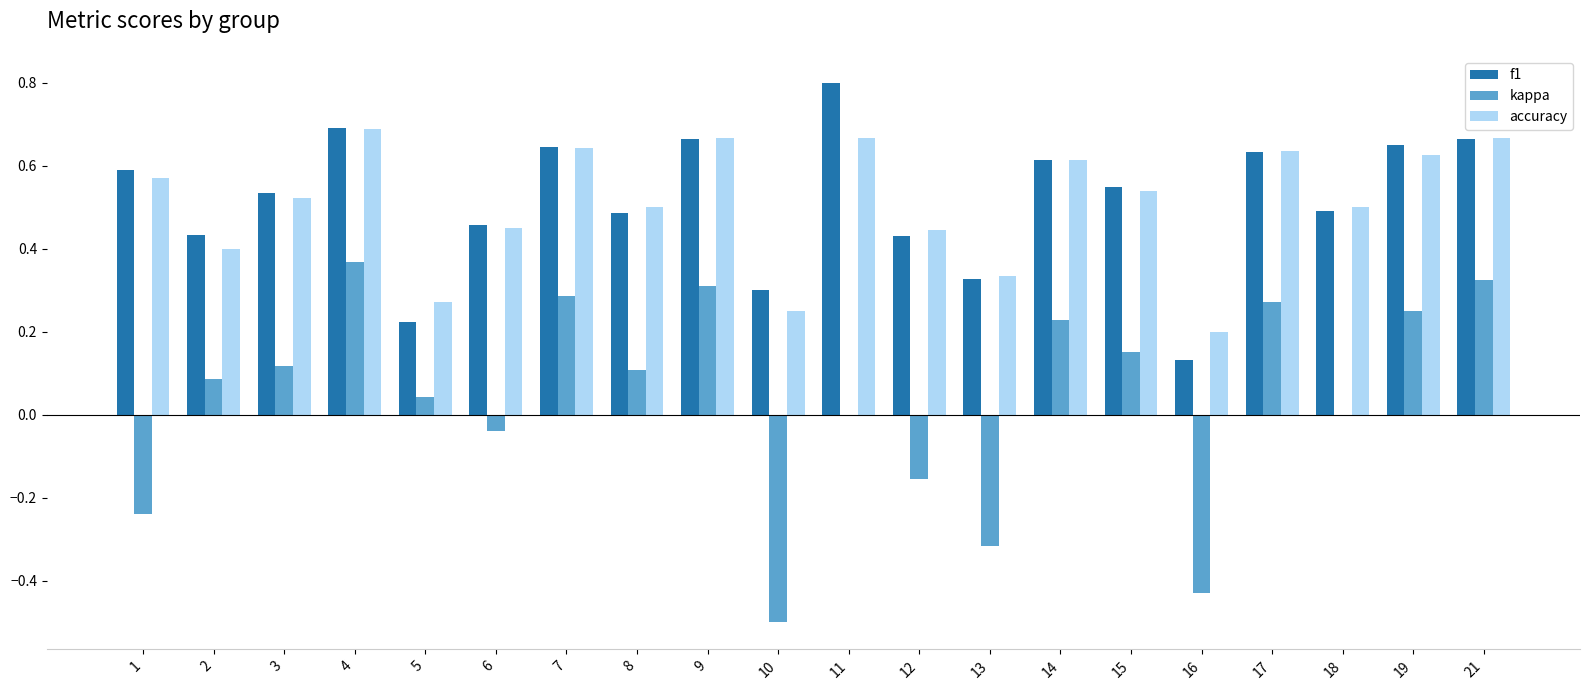

How many f1 values are between 0 and 1?

20